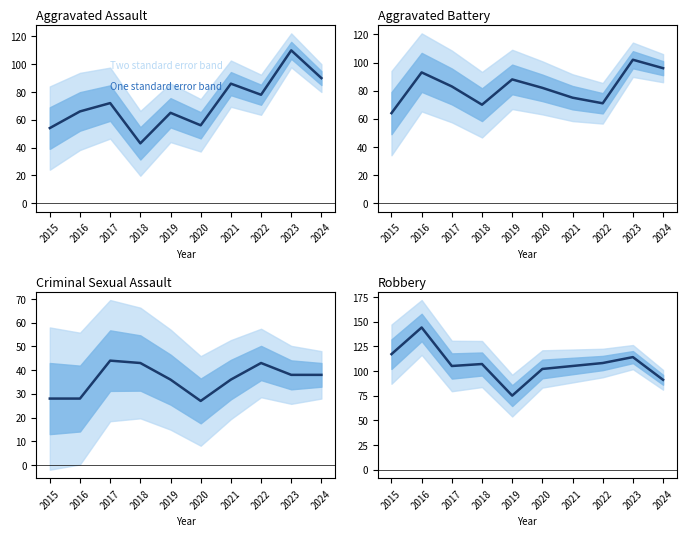

The Robbery series shows 105 at 2017. True or false?

True